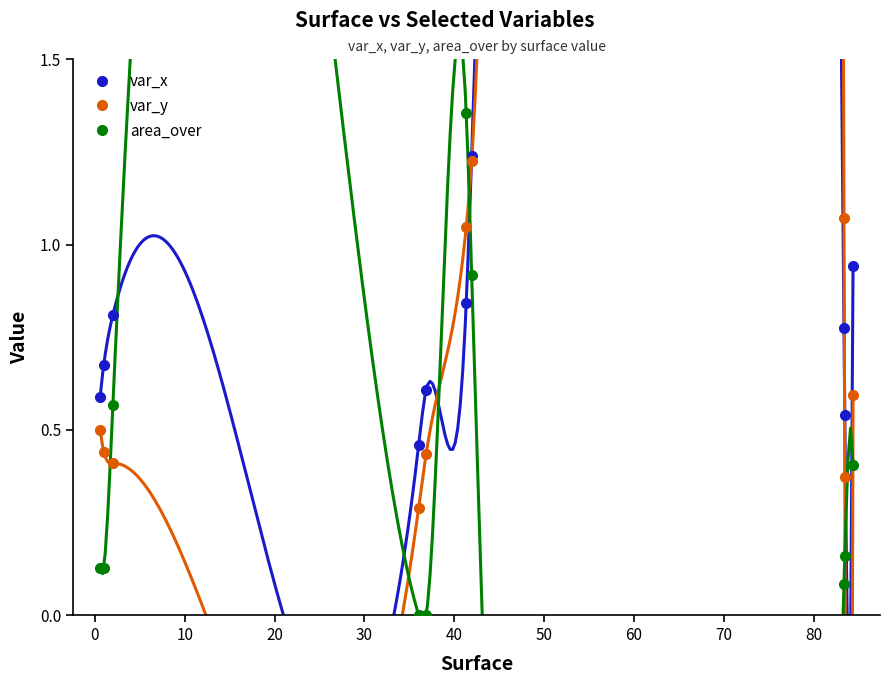

How many times do var_x and area_over cross each other?

2